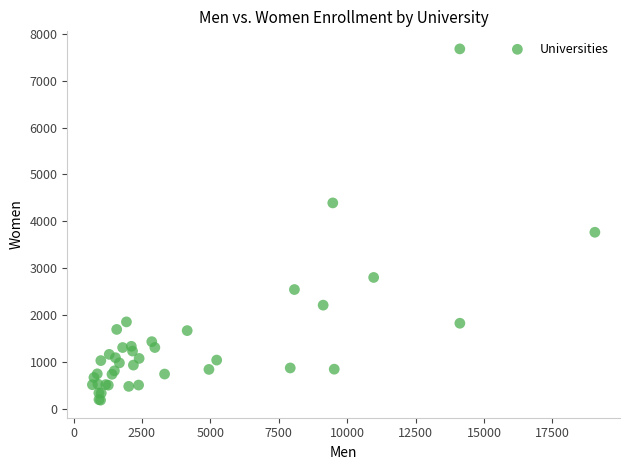

What Y value in the scatter plot is closest to 3932?

3767